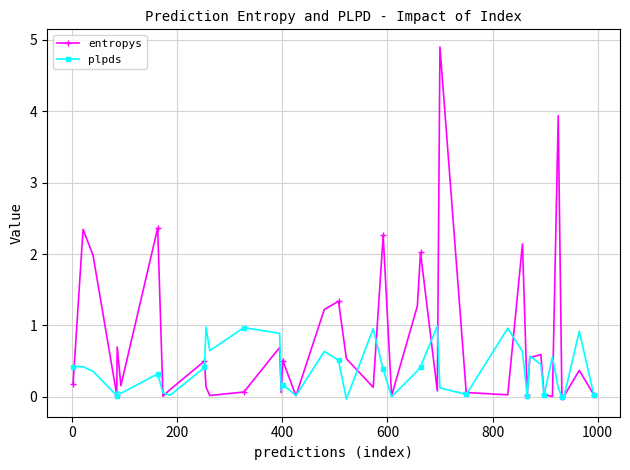

What is the maximum value for plpds?

1.0